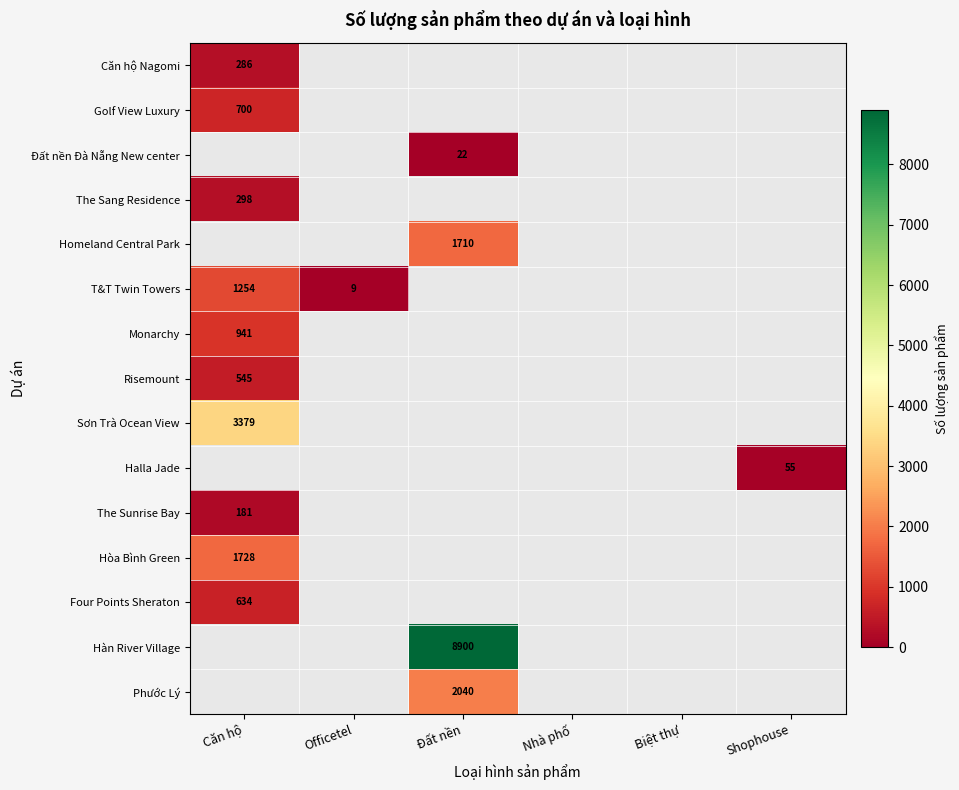

Is the value of Monarchy at Căn hộ greater than the value of The Sang Residence at Căn hộ?

Yes